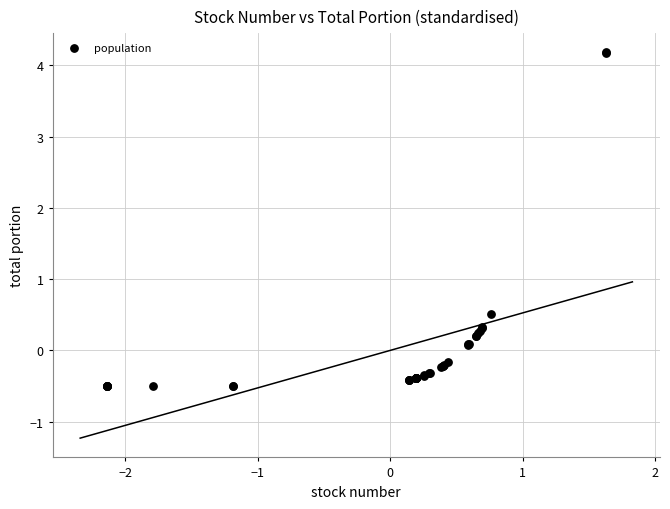

What Y value in the scatter plot is closest to 1?

0.5